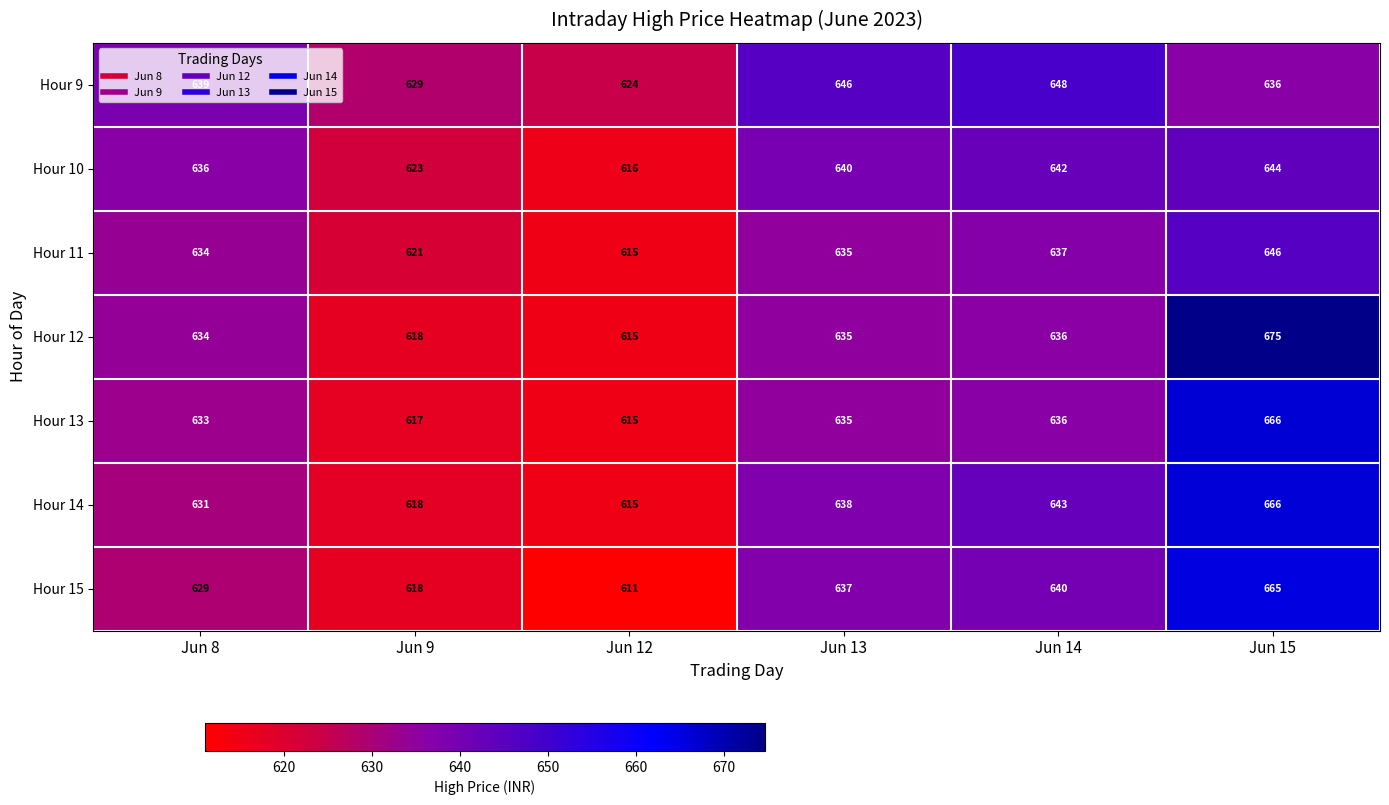

Is it true that Hour 14 equals 1197 at Jun 15?

False